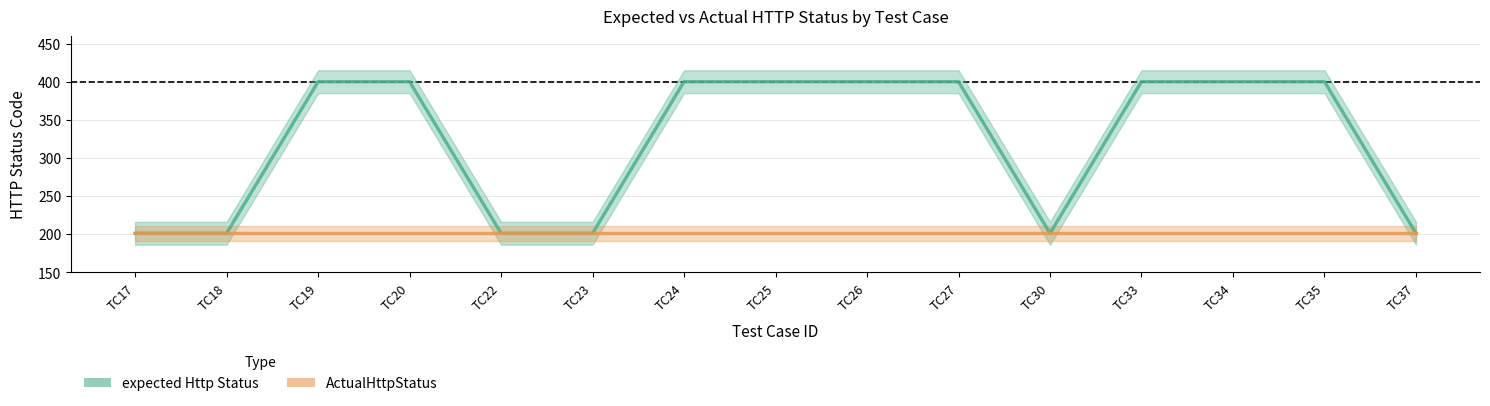

Which series has the largest total across all categories?

expected Http Status